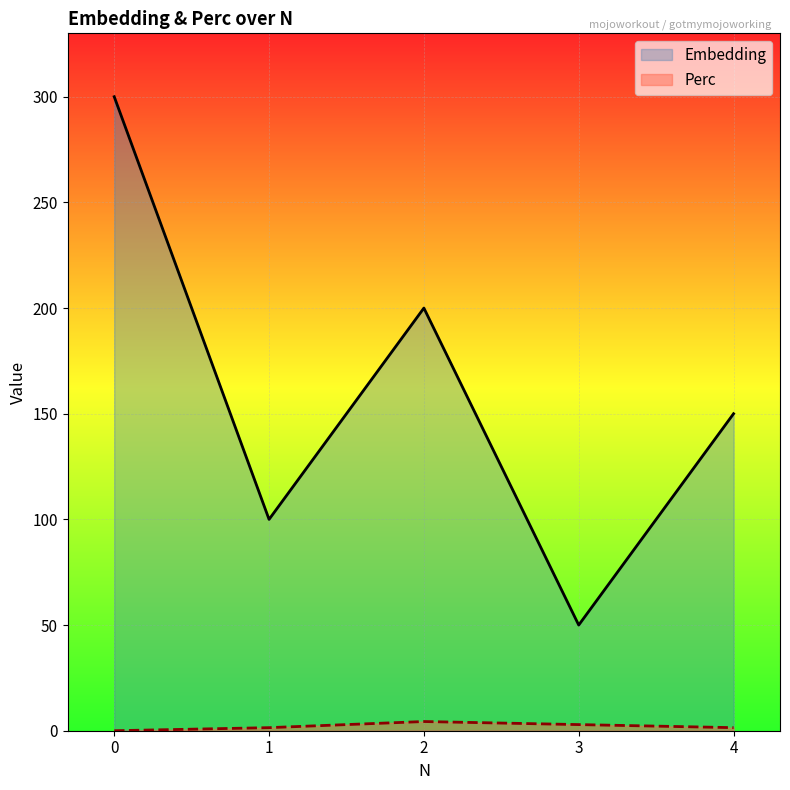

How many lines are shown in the chart?

2